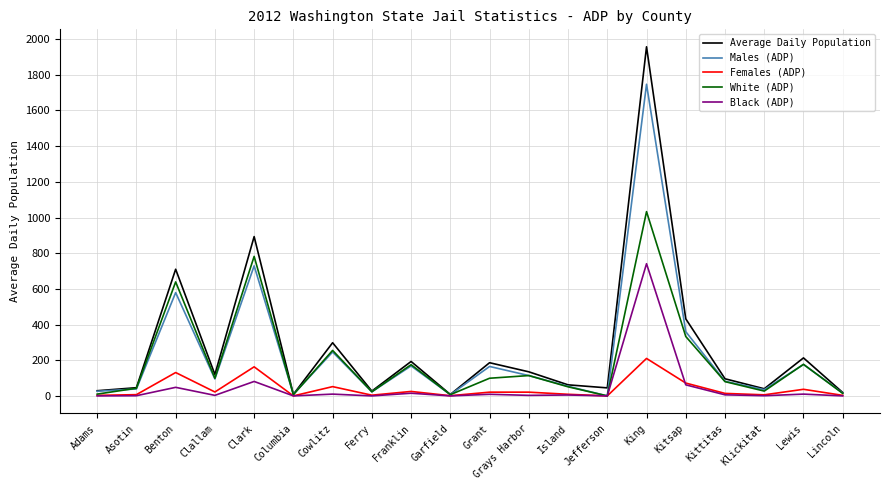

What is the sum of all White (ADP) values?

3968